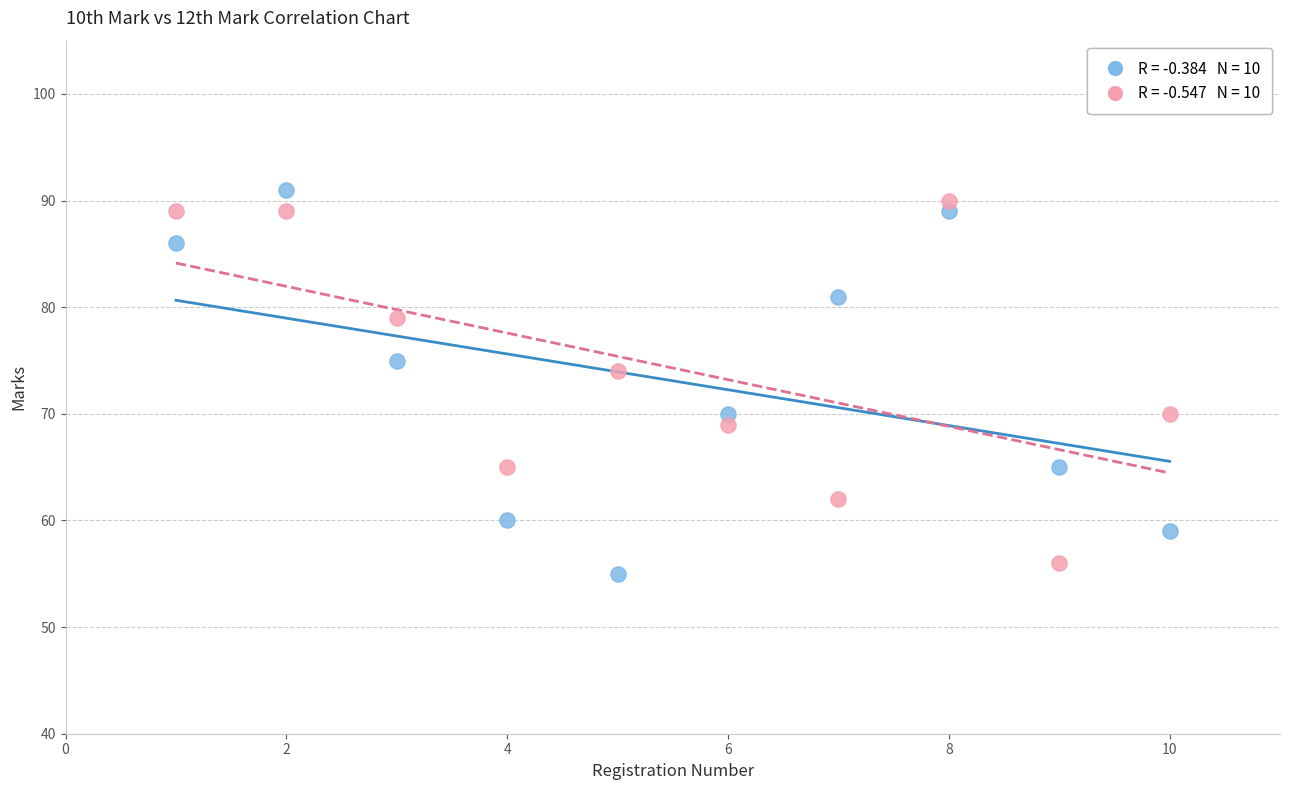

Across all series, what Y value is closest to 73?

74